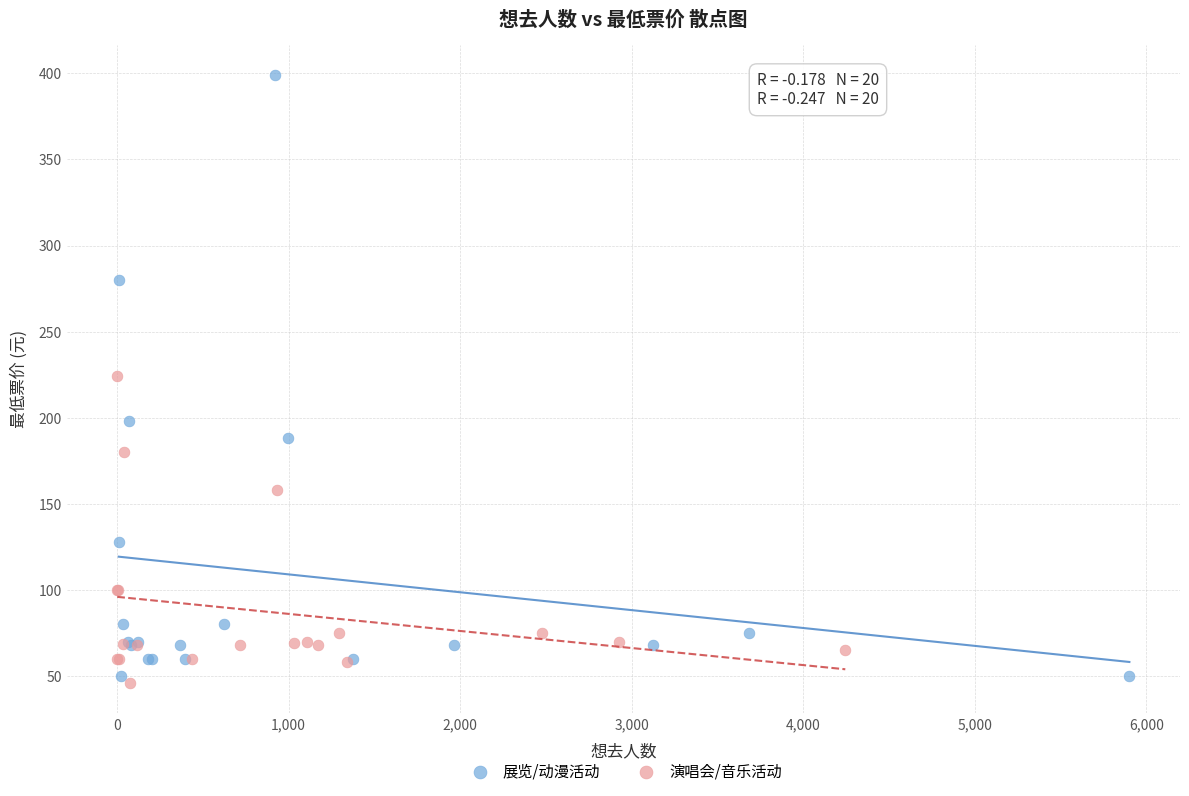

What are all the series names shown in the legend?

展览/动漫活动, 演唱会/音乐活动